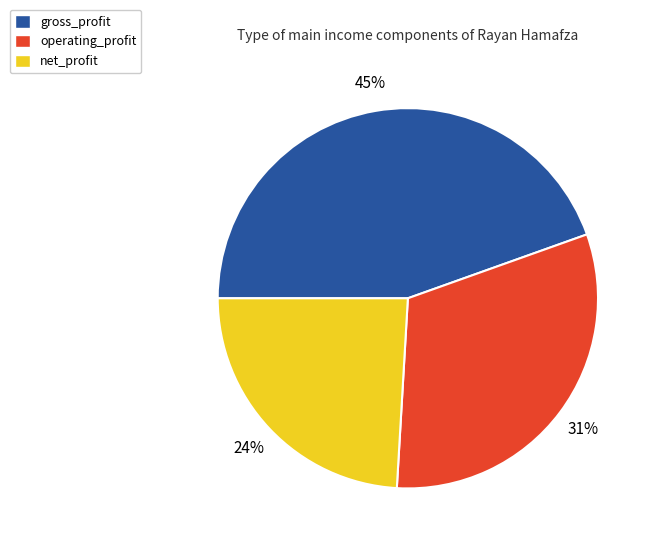

To the nearest percent, what is the average slice percentage?

33%